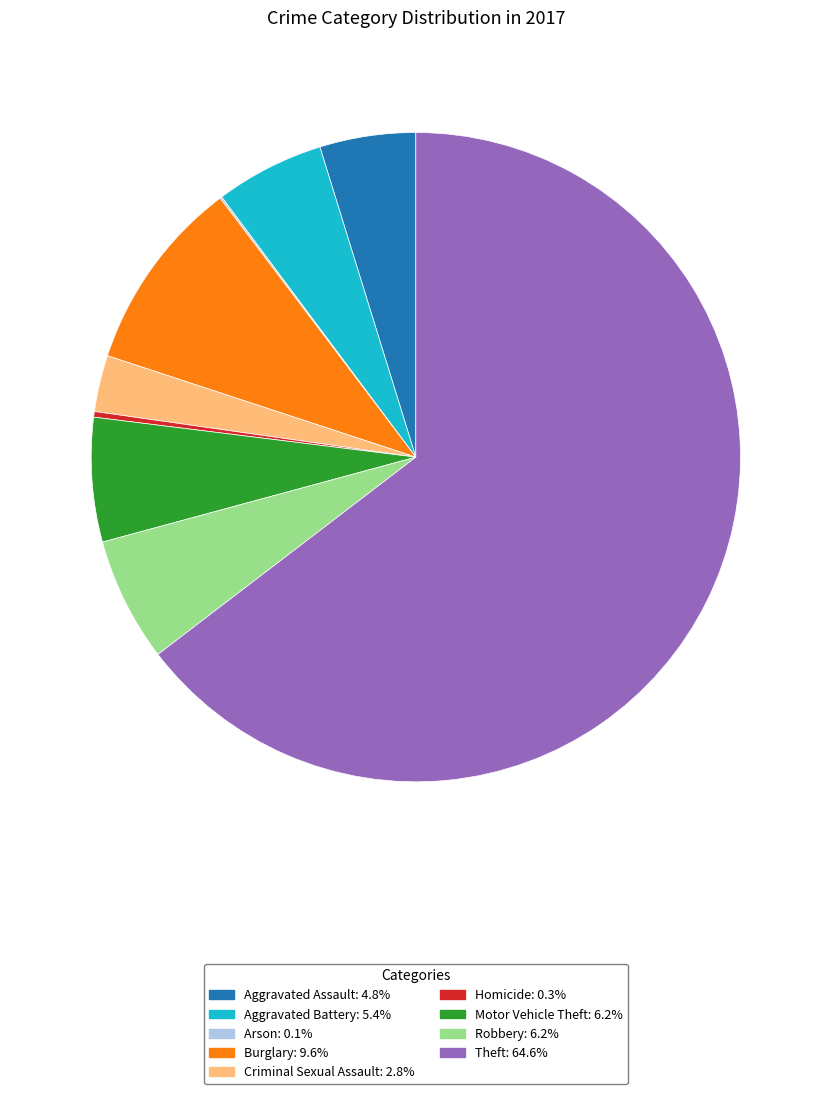

Which slice represents more than half of the pie?

Theft